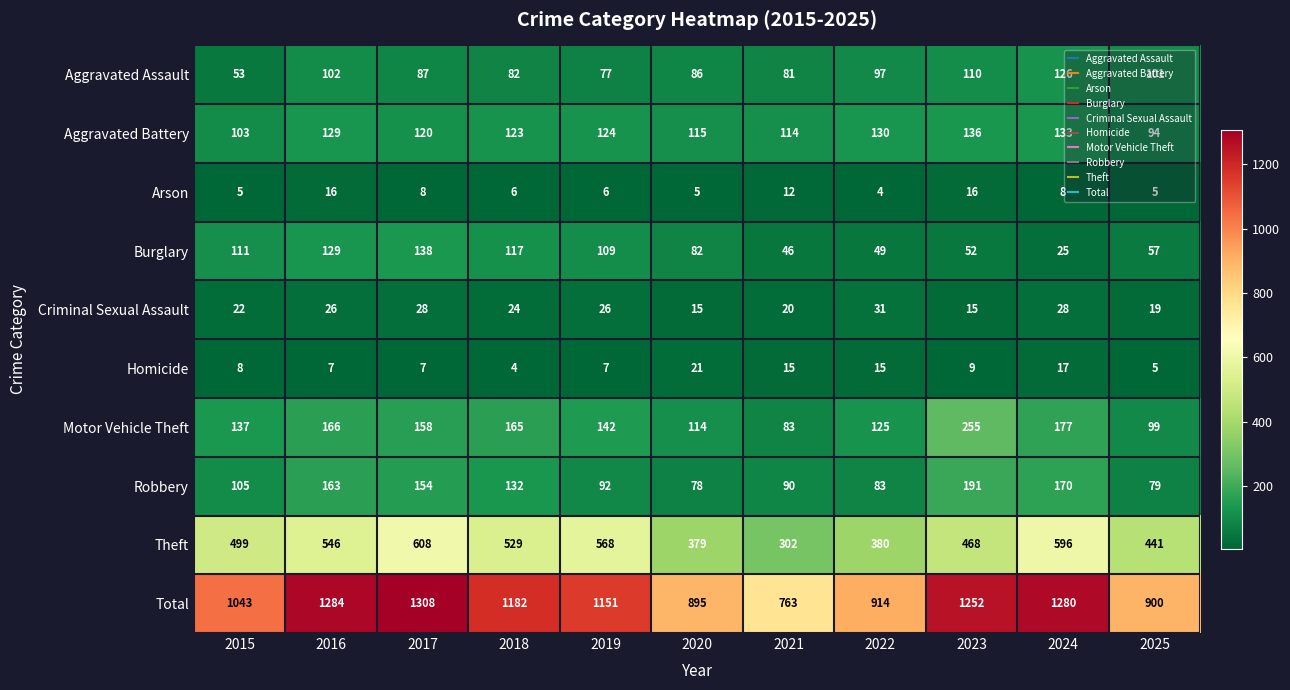

How many categories are shown in the chart?

11